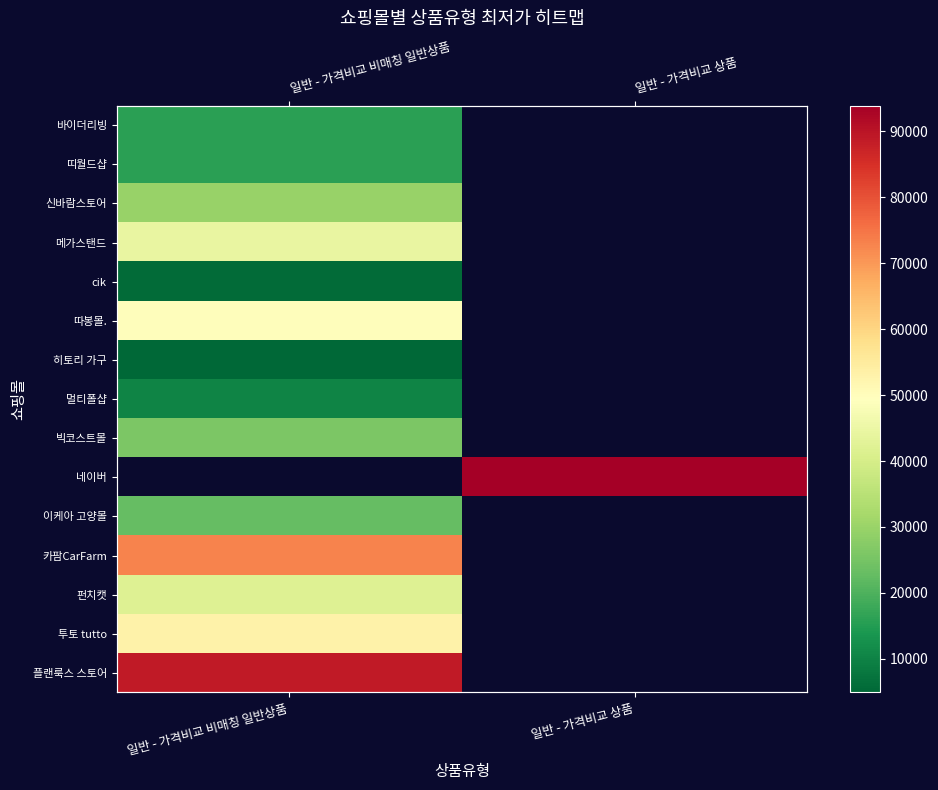

How many positive values does the 신바람스토어 series have?

1